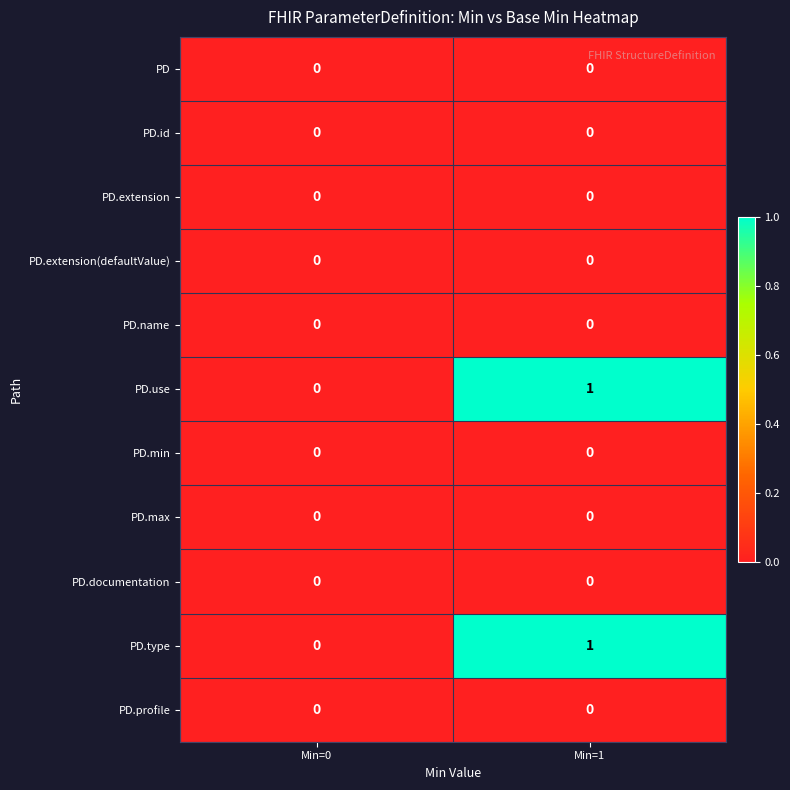

Reading left to right, extract all data points from this chart.

PD: 0	0
PD.id: 0	0
PD.extension: 0	0
PD.extension(defaultValue): 0	0
PD.name: 0	0
PD.use: 0	1
PD.min: 0	0
PD.max: 0	0
PD.documentation: 0	0
PD.type: 0	1
PD.profile: 0	0